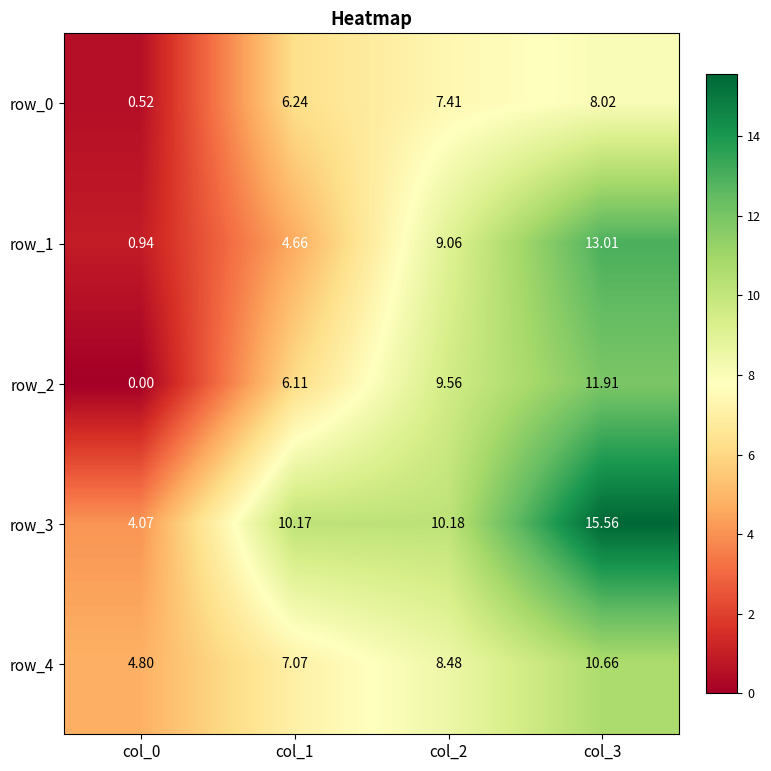

Is the value of row_2 at col_1 greater than the value of row_3 at col_3?

No